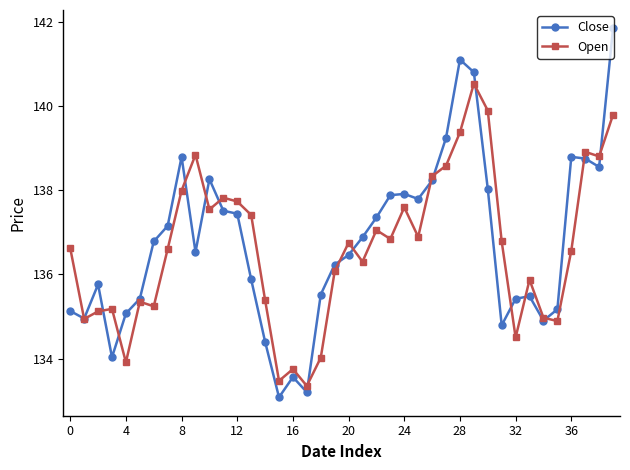

Which series has the widest spread of values?

Close